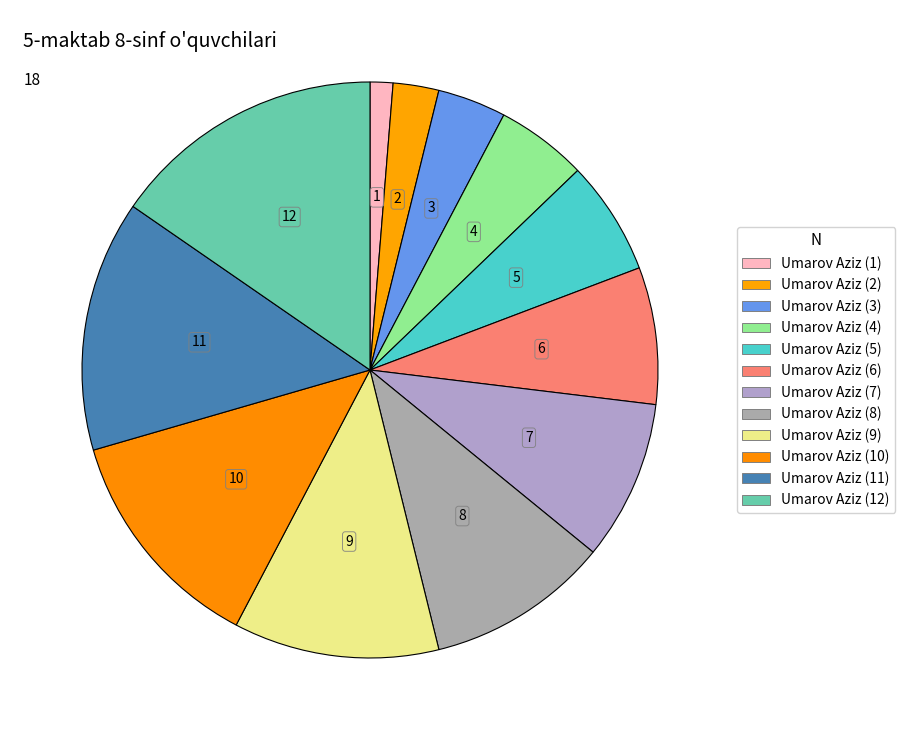

To the nearest percent, what is the average slice percentage?

8%